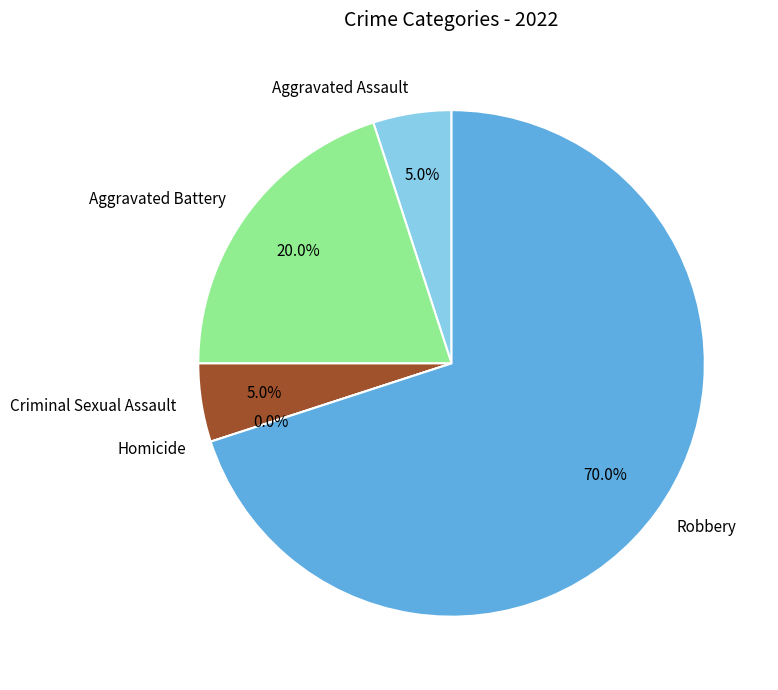

Which slice is the smallest?

Homicide